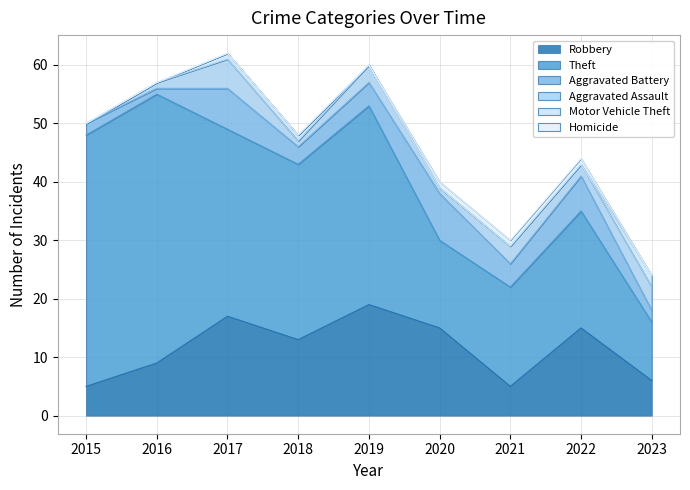

True or false: Theft has more than 2 points higher than both neighbors.

True